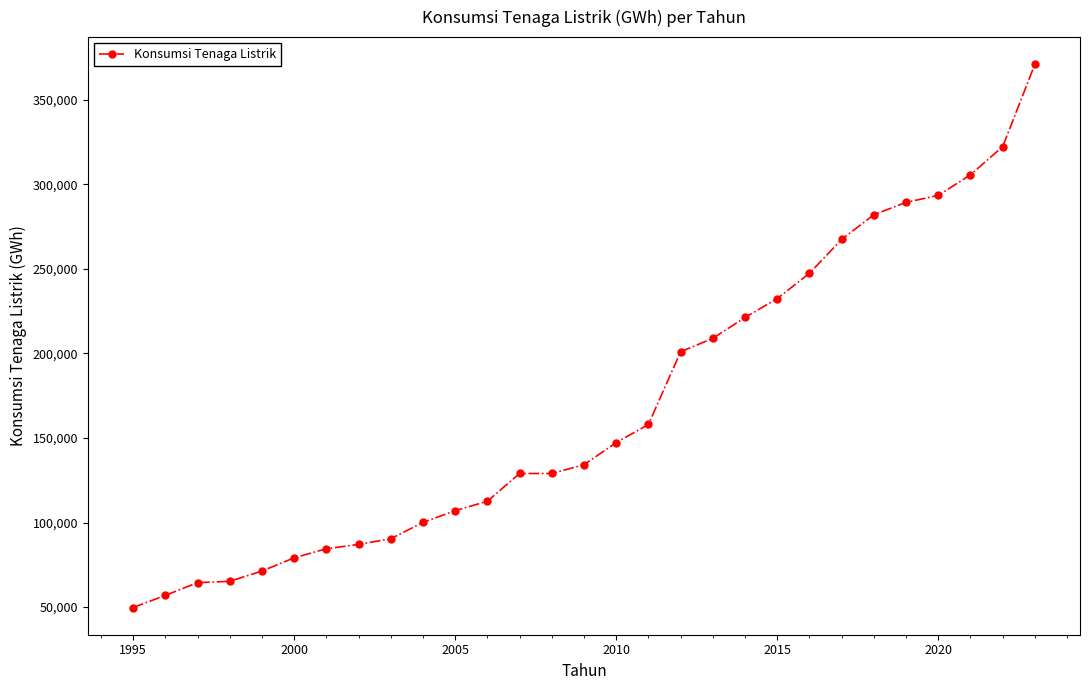

How many lines are shown in the chart?

1